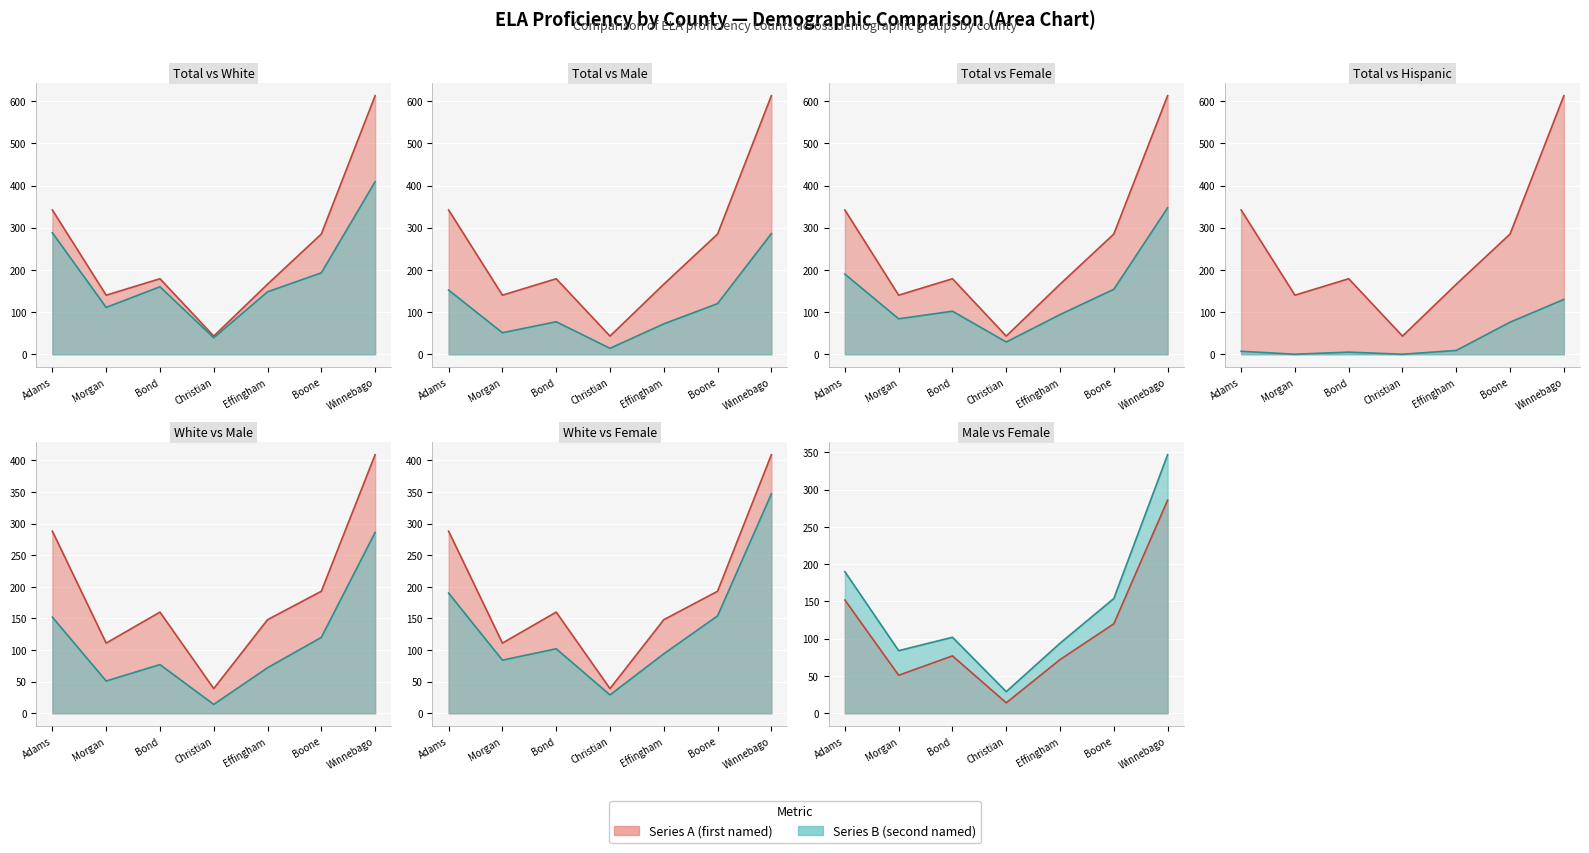

Which category has the lowest value across all series?

Morgan